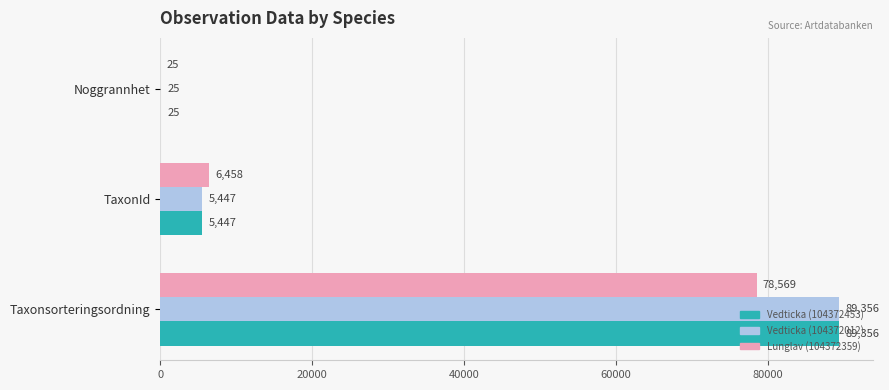

What is the total value across all series at Noggrannhet?

75